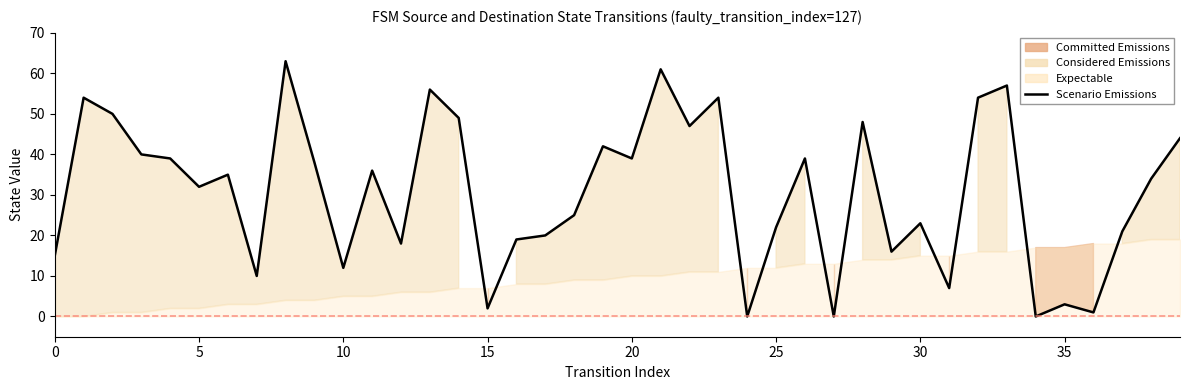

What is the value of the 5th point from the left?

39